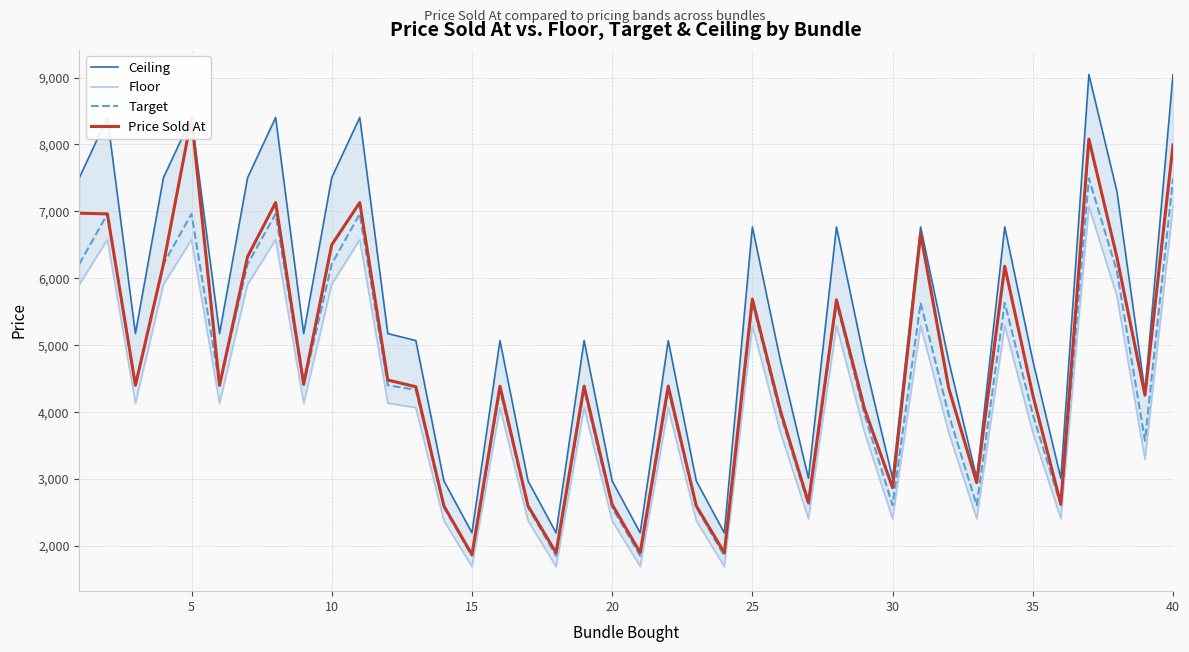

The value of Target at 30 is 2610. True or false?

True